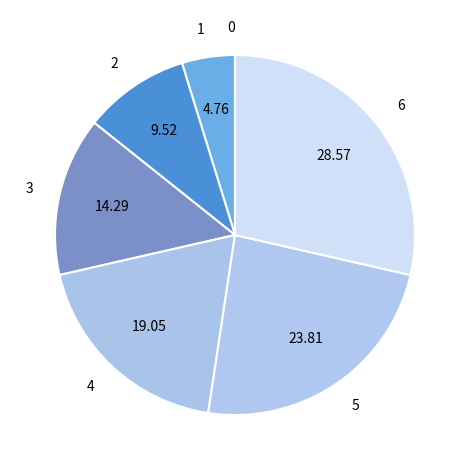

Which has a higher value, 3 or 5?

5